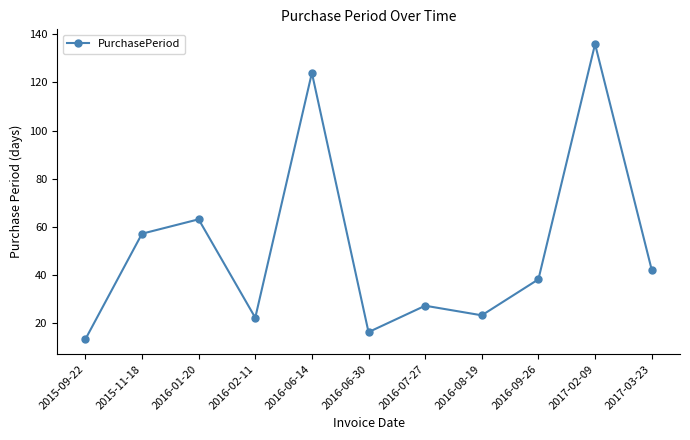

Count the number of data series in this chart.

1